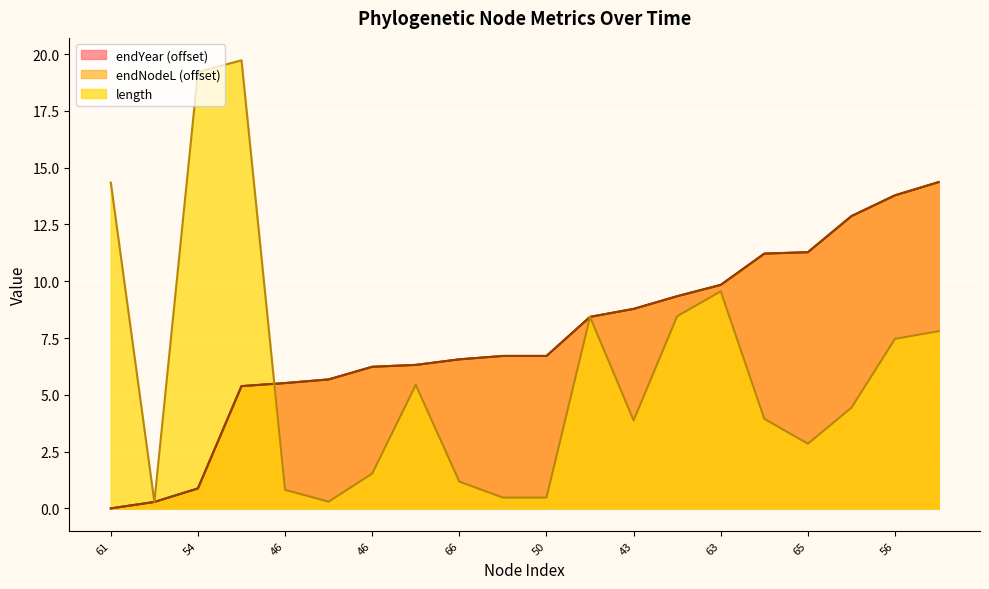

Which series has the largest total across all categories?

endYear